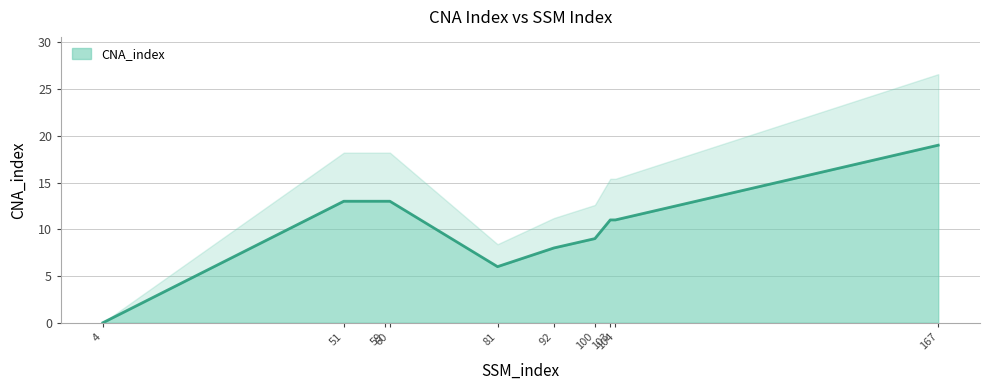

True or false: there are more than 2 points higher than both neighbors.

False